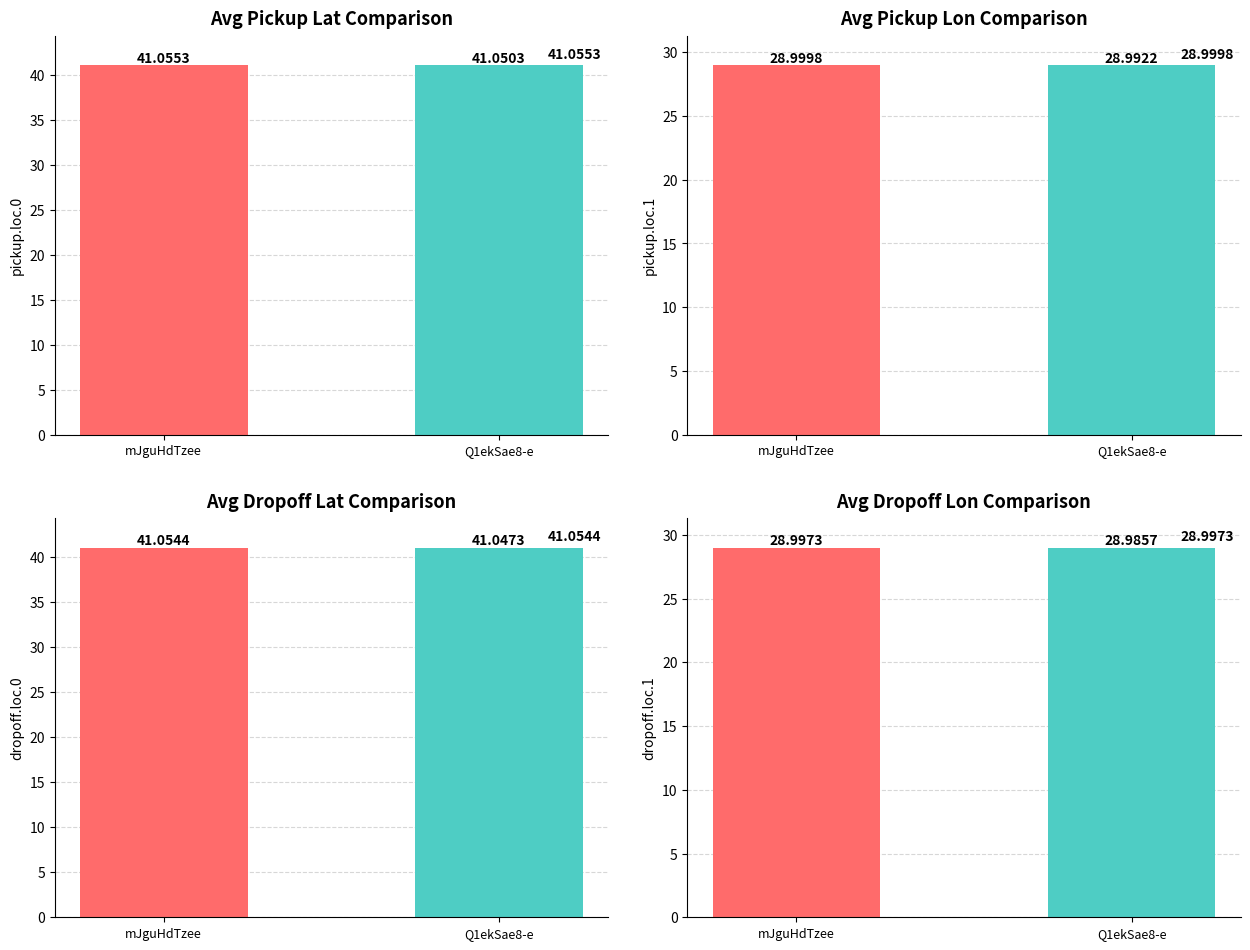

What is the sum of the mJguHdTzee values at pickup.loc.0 and pickup.loc.1?

70.1